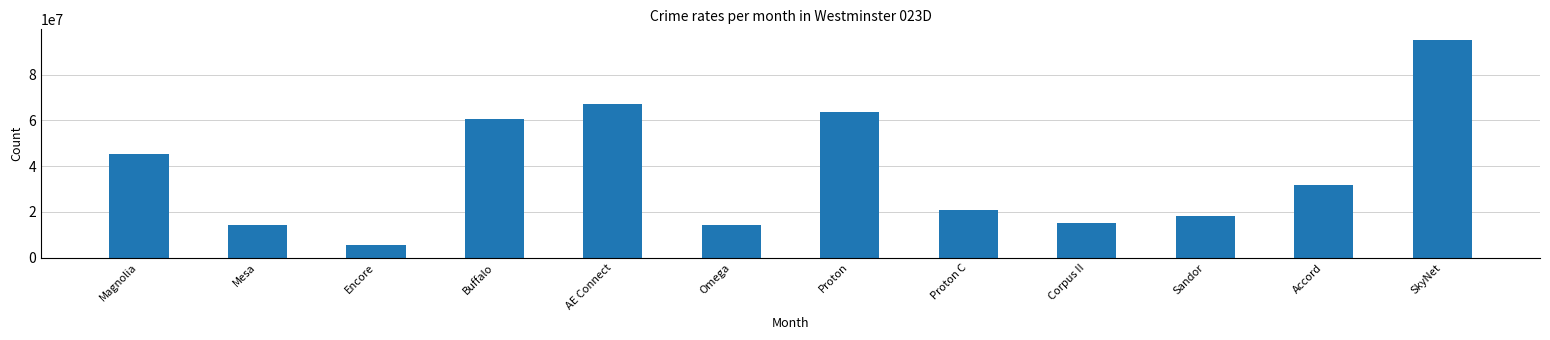

Does the chart contain stacked bars?

No